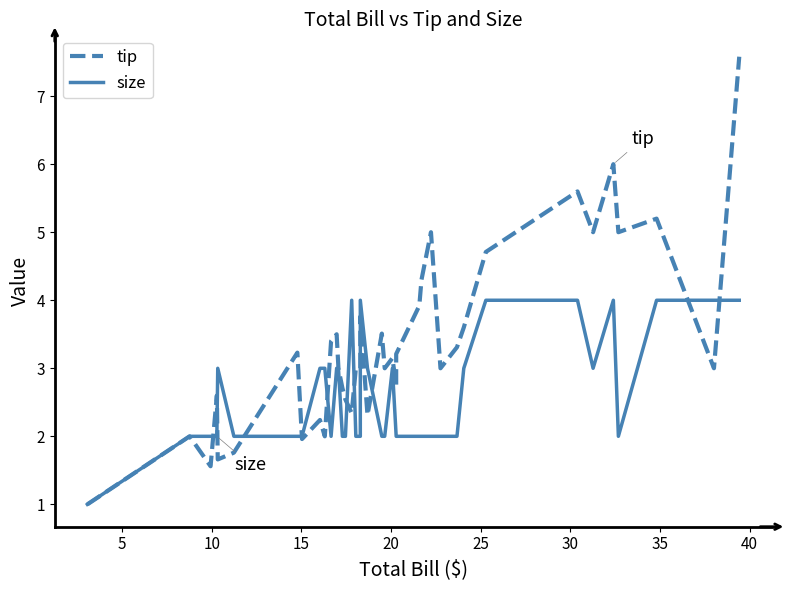

True or false: size has a value of 2.8 at 36.

False